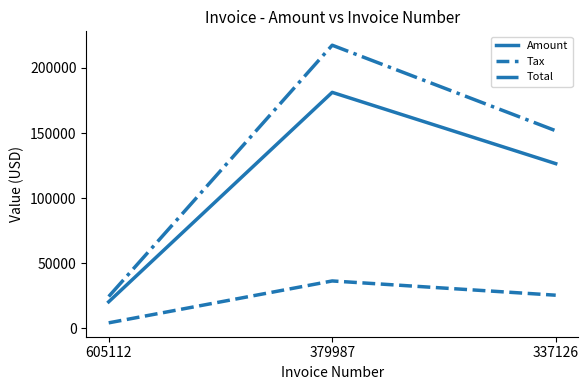

What are all the series names shown in the legend?

Amount, Tax, Total